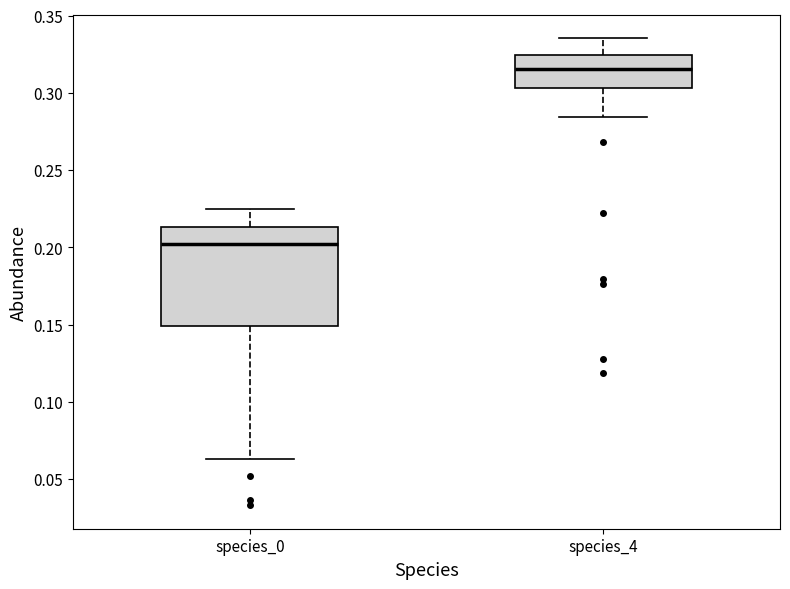

Comparing the boxes themselves (not the whiskers), which one is the tallest?

species_0